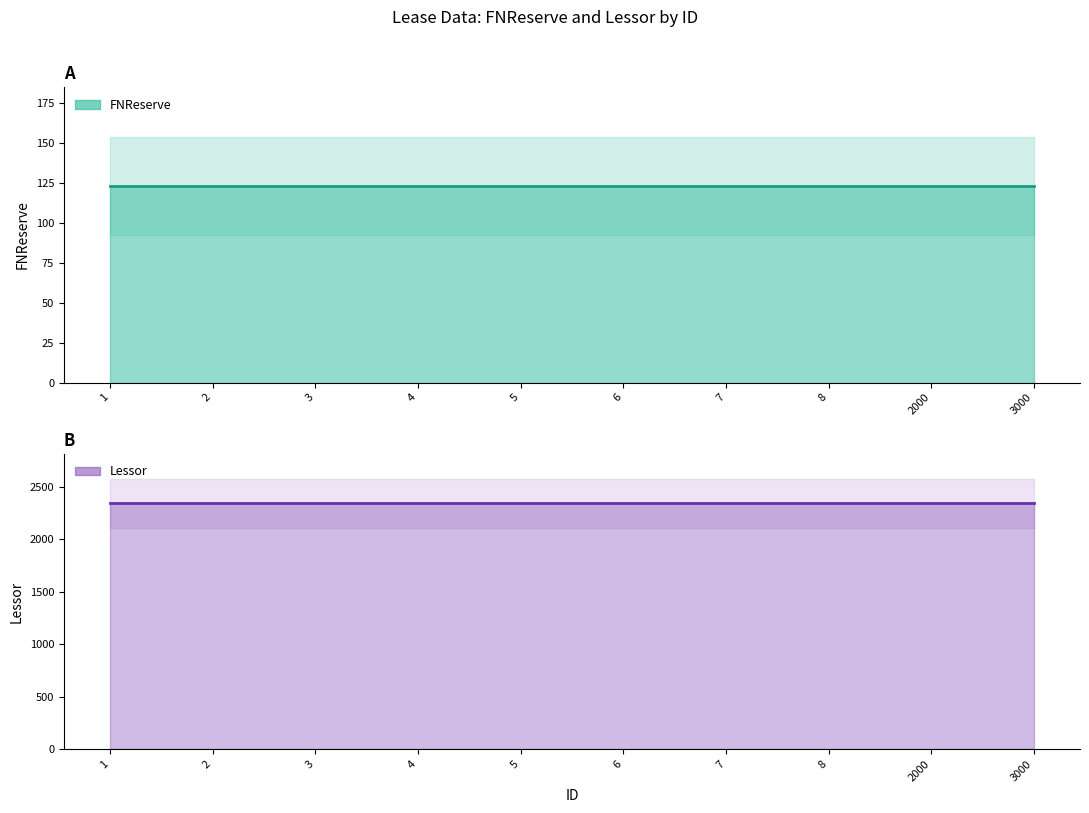

Count the number of data series in this chart.

2